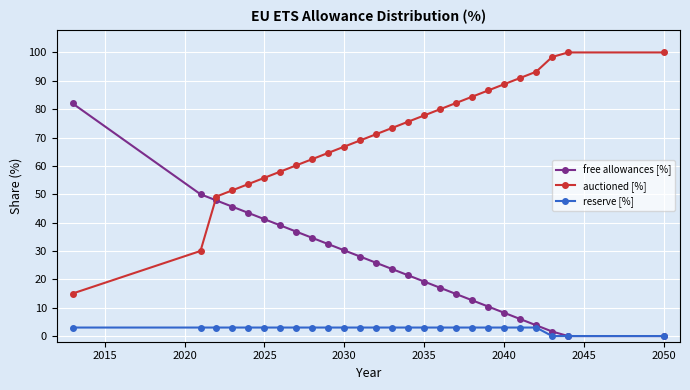

True or false: reserve [%] and auctioned [%] cross at least once.

False